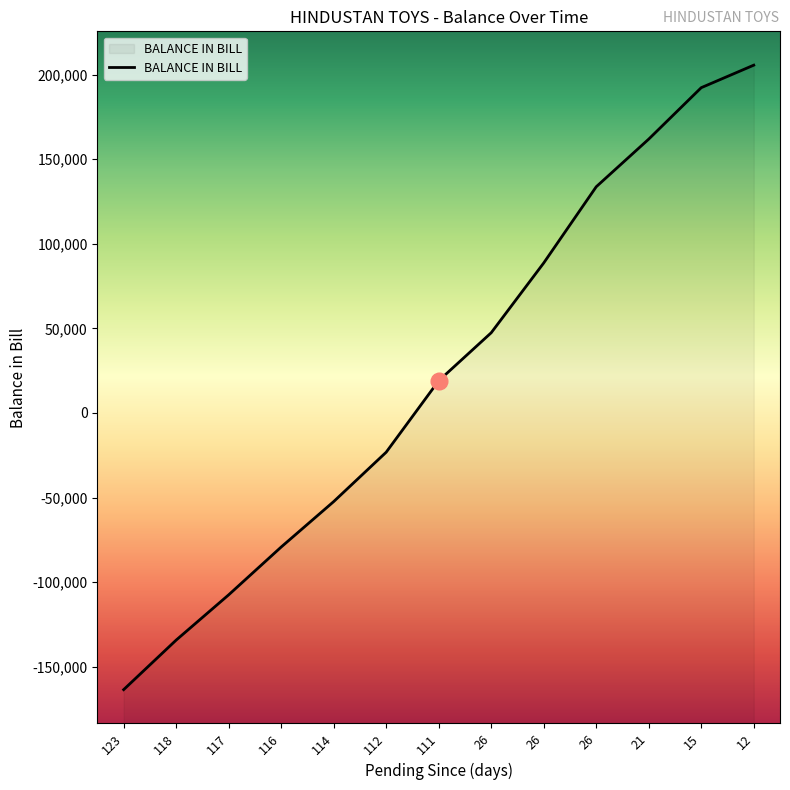

What is the change in value from 114 to 12?

+258025